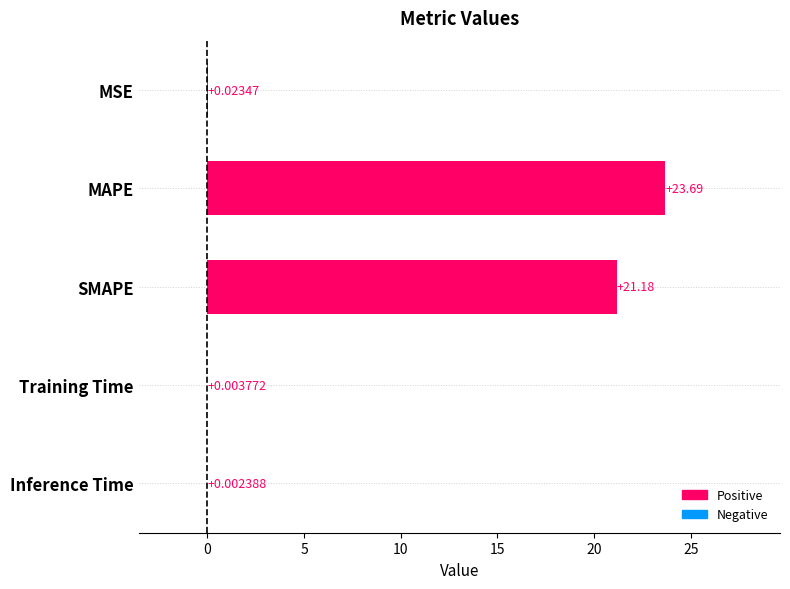

At which label is the value closest to 11?

SMAPE